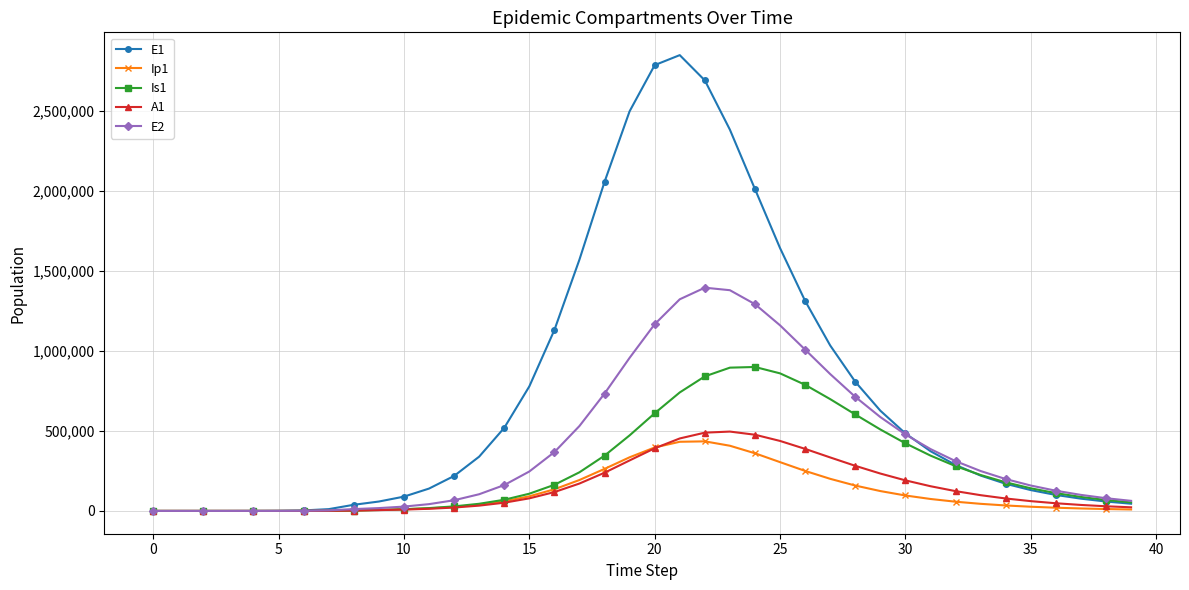

How many times do Is1 and E1 cross each other?

2